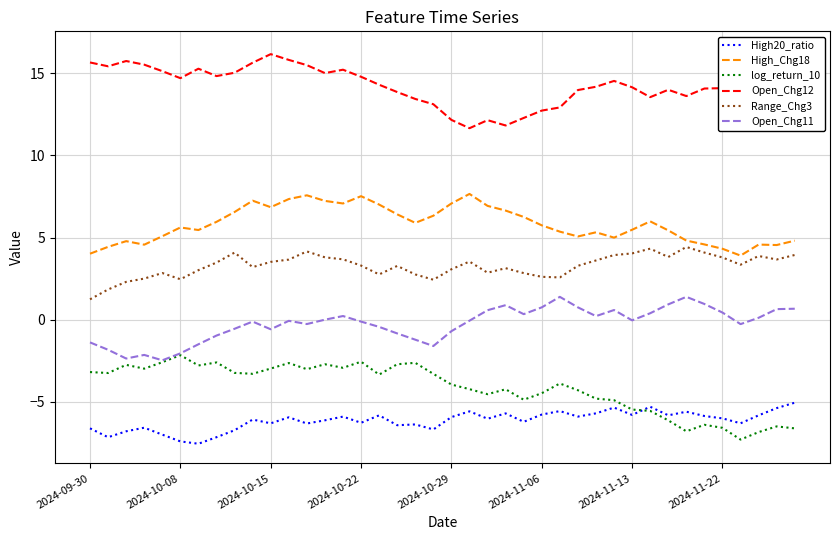

What is the approximate value of High20_ratio at 11?

-5.9